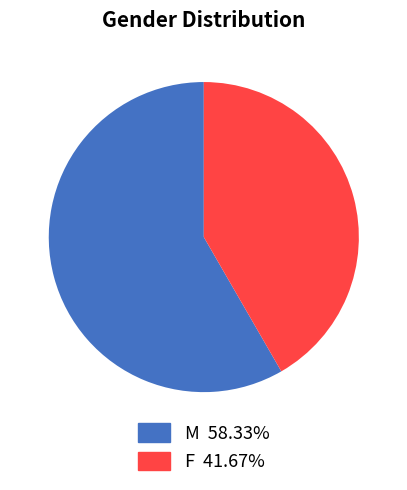

Which slice is the smallest?

F